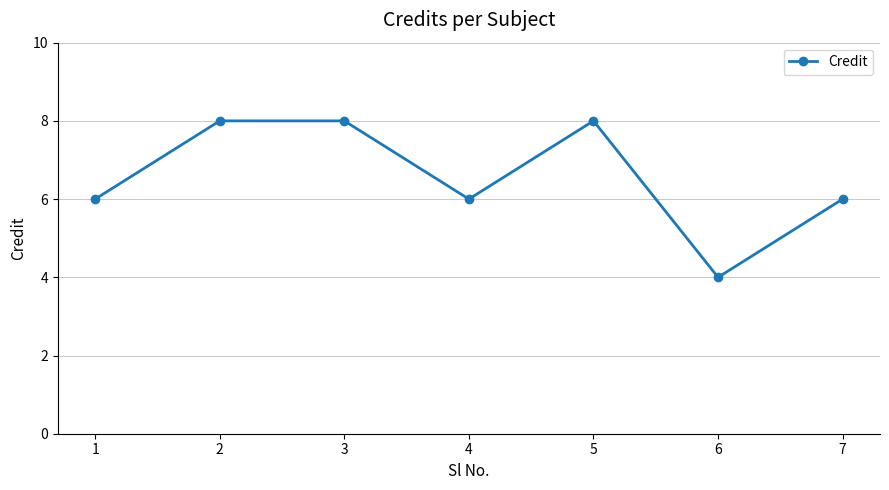

Reading left to right, transcribe all the data shown in this chart.

1=6	2=8	3=8	4=6	5=8	6=4	7=6